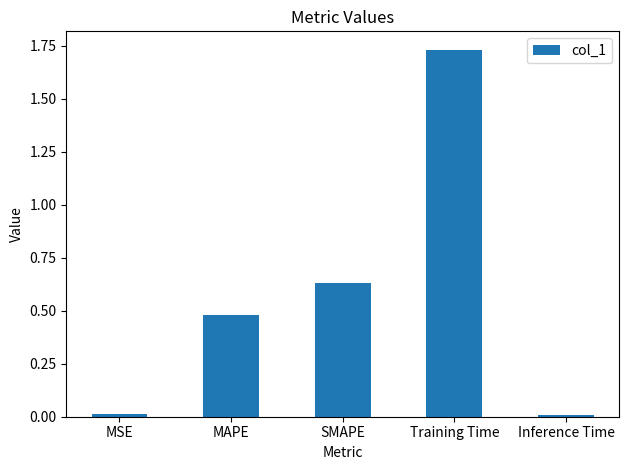

Which has a higher value, MAPE or MSE?

MAPE